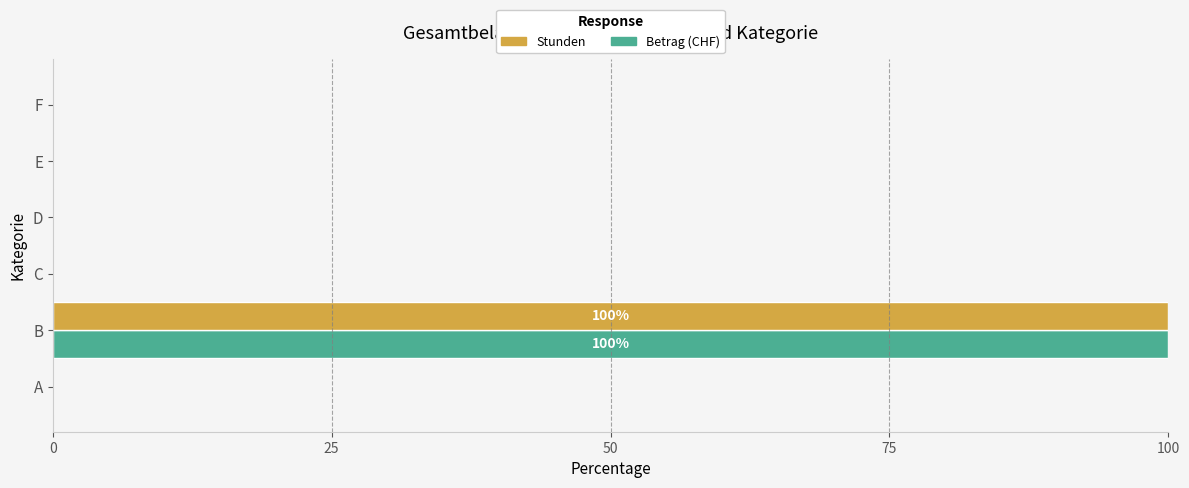

Which label corresponds to the largest value in the chart?

B